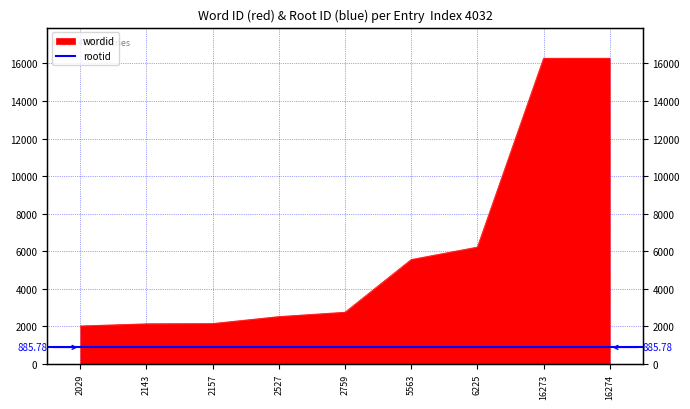

What is the average value?

6217